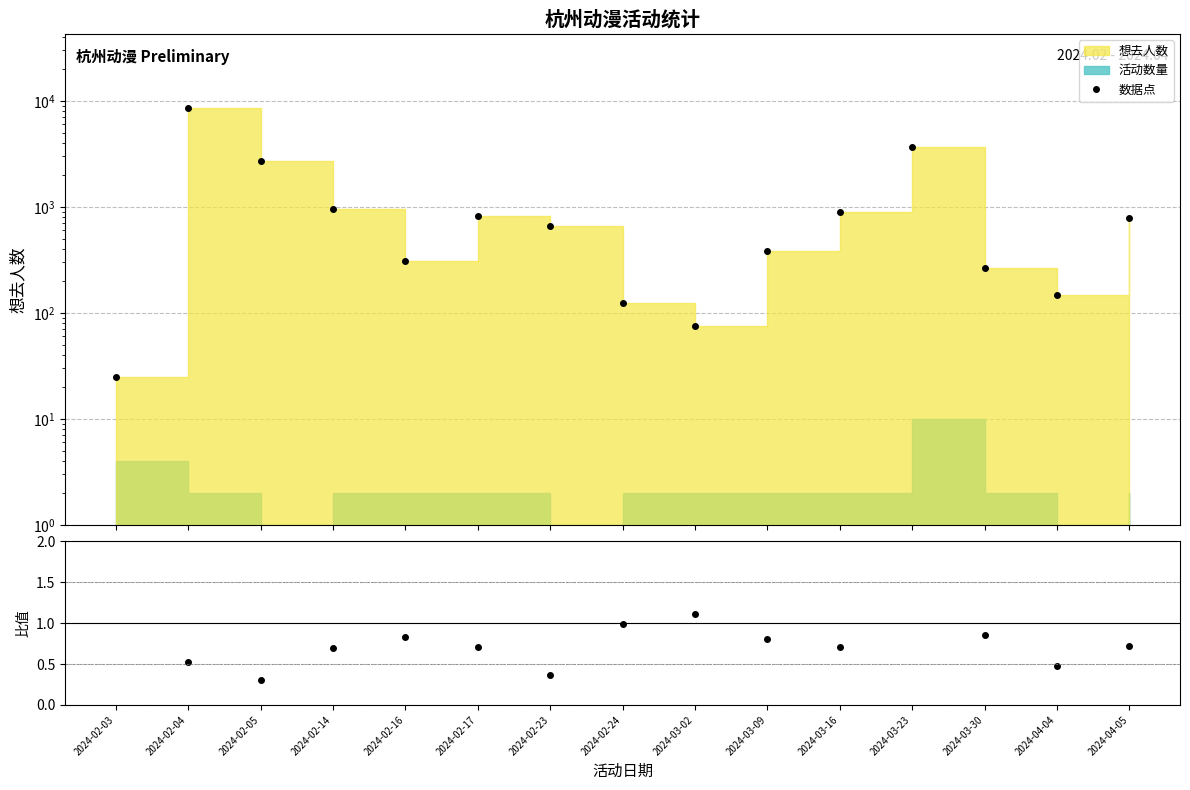

Rank the categories by 想去人数 (点) value from highest to lowest.

2024-02-04, 2024-03-23, 2024-02-05, 2024-02-14, 2024-03-16, 2024-02-17, 2024-04-05, 2024-02-23, 2024-03-09, 2024-02-16, 2024-03-30, 2024-04-04, 2024-02-24, 2024-03-02, 2024-02-03